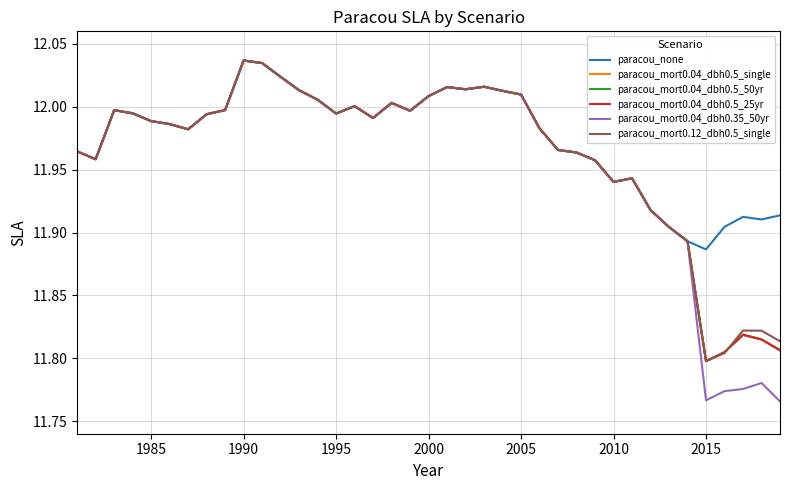

Does the chart have visible grid lines?

Yes